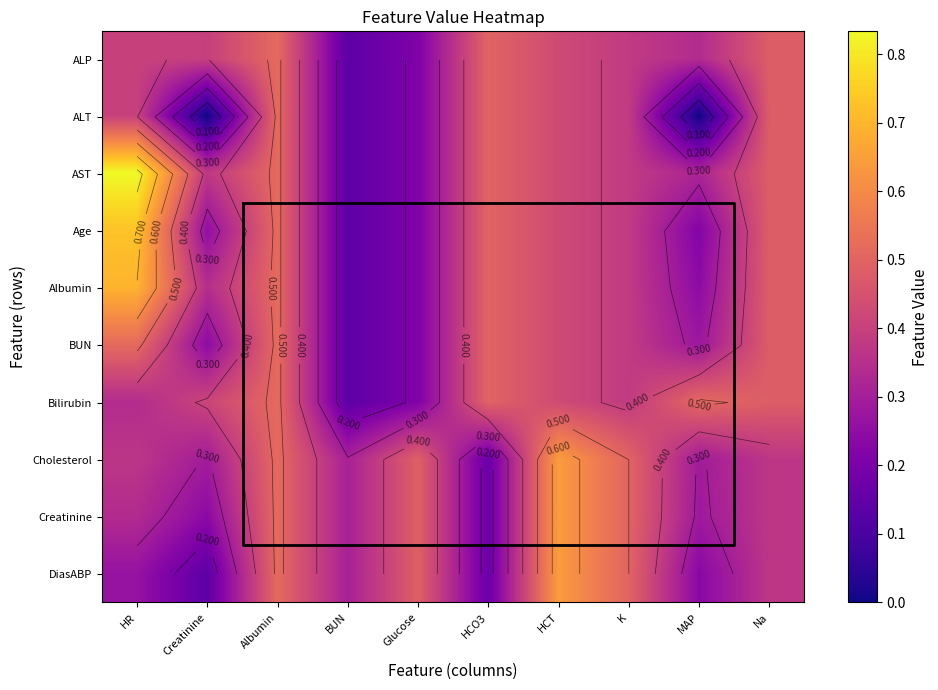

At how many categories does at least one series exceed 0?

10